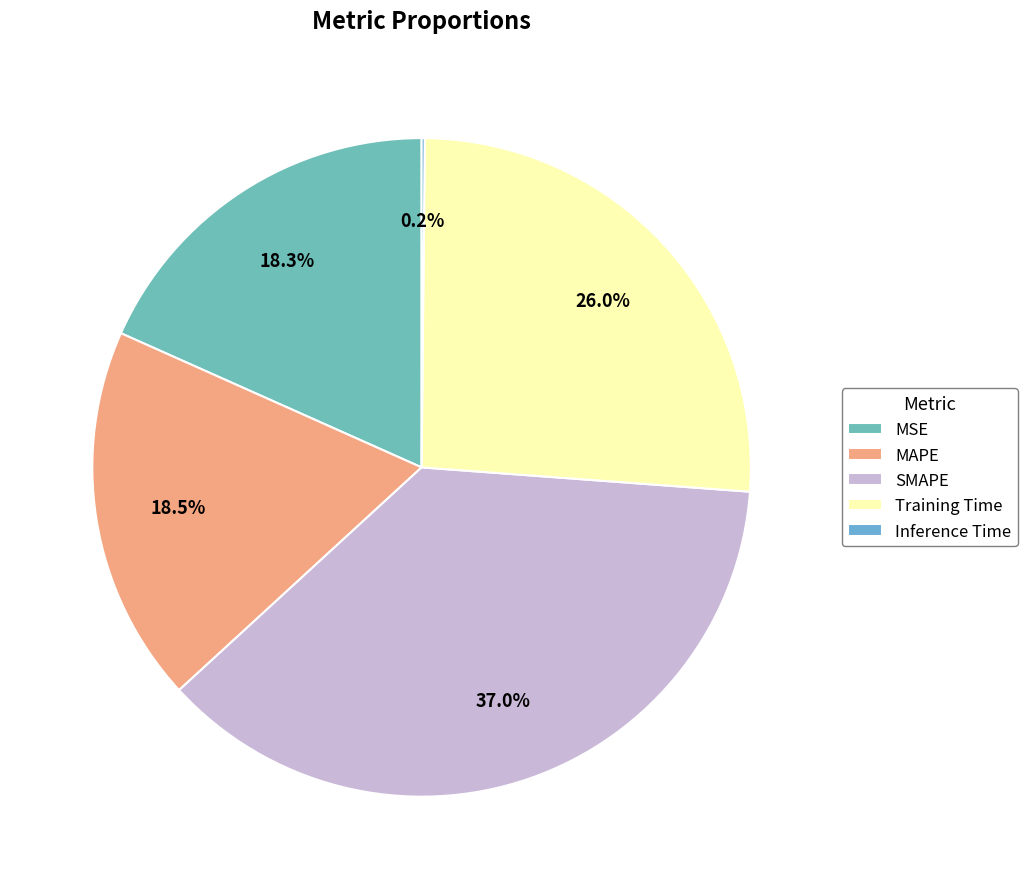

Does any single category account for the majority?

No